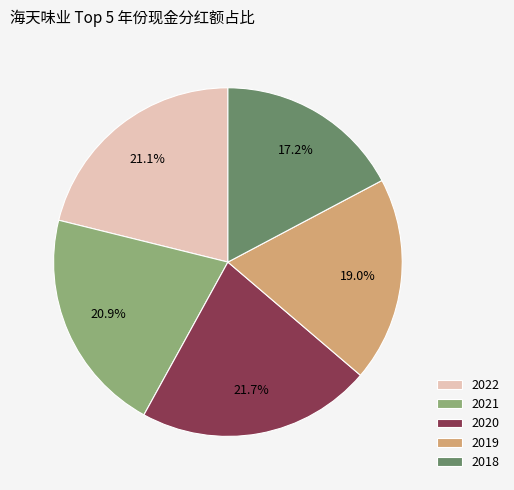

The 2022 slice represents 33% of the pie. True or false?

False